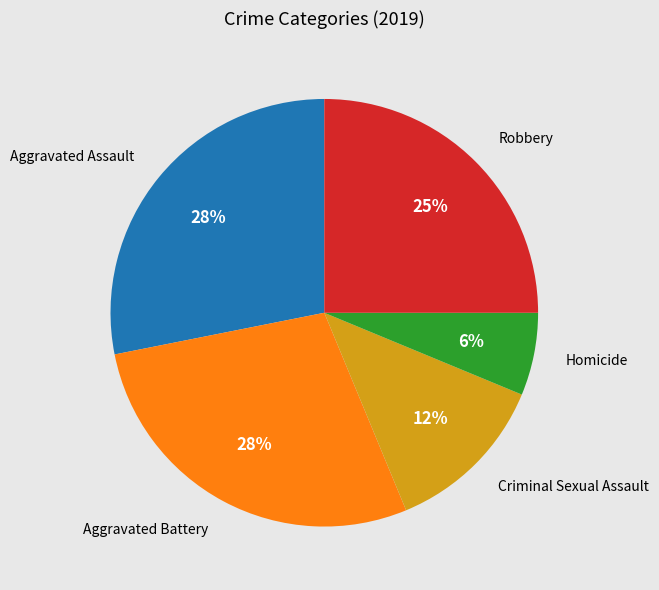

To the nearest percent, what is the average slice percentage?

20%